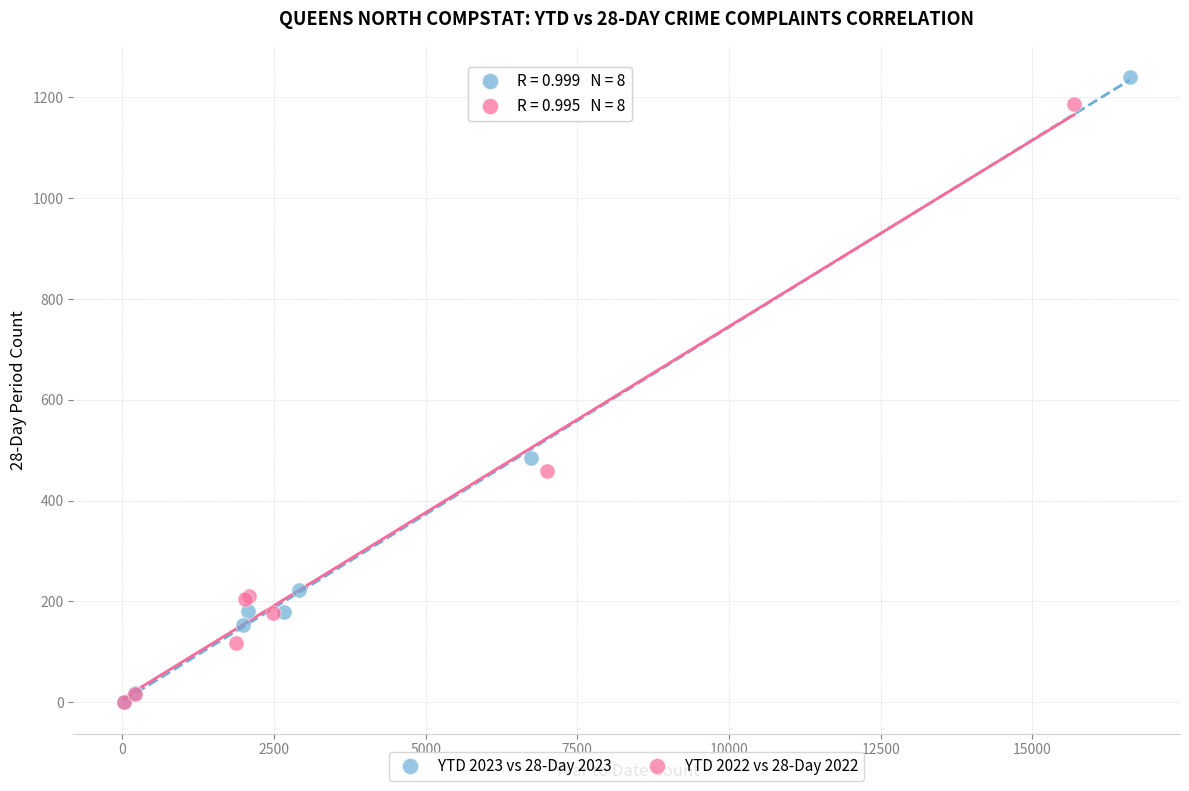

What are all the series names shown in the legend?

YTD 2023 vs 28-Day 2023, YTD 2022 vs 28-Day 2022